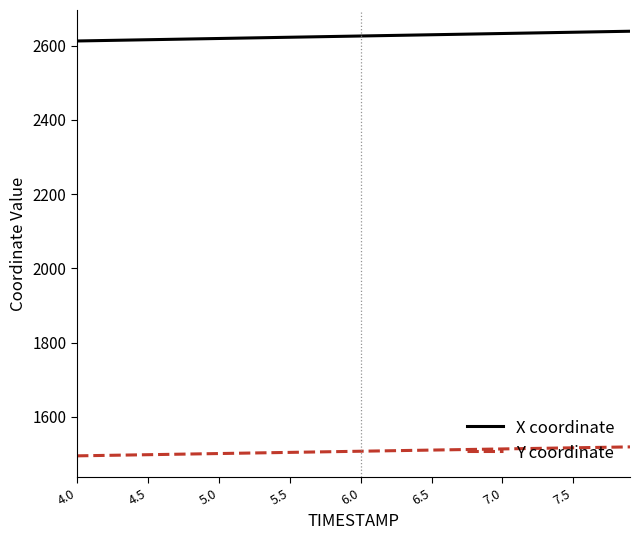

True or false: Y coordinate and X coordinate intersect in this chart.

False